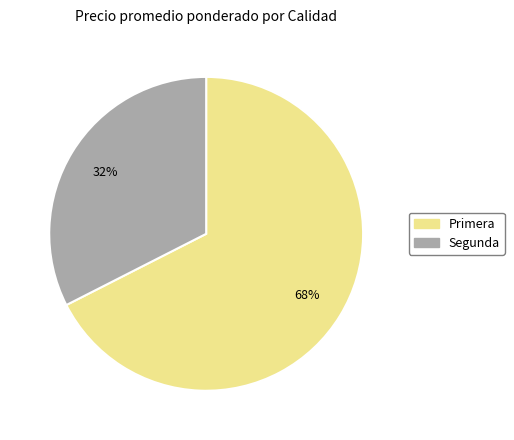

Between Segunda and Primera, which is larger?

Primera